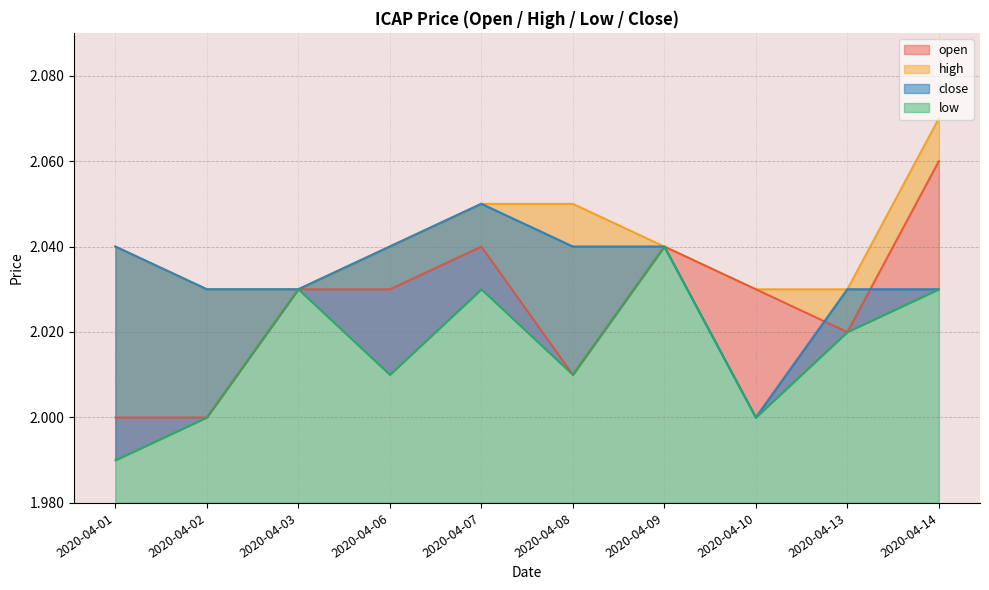

Where is the first local maximum for close?

2020-04-07